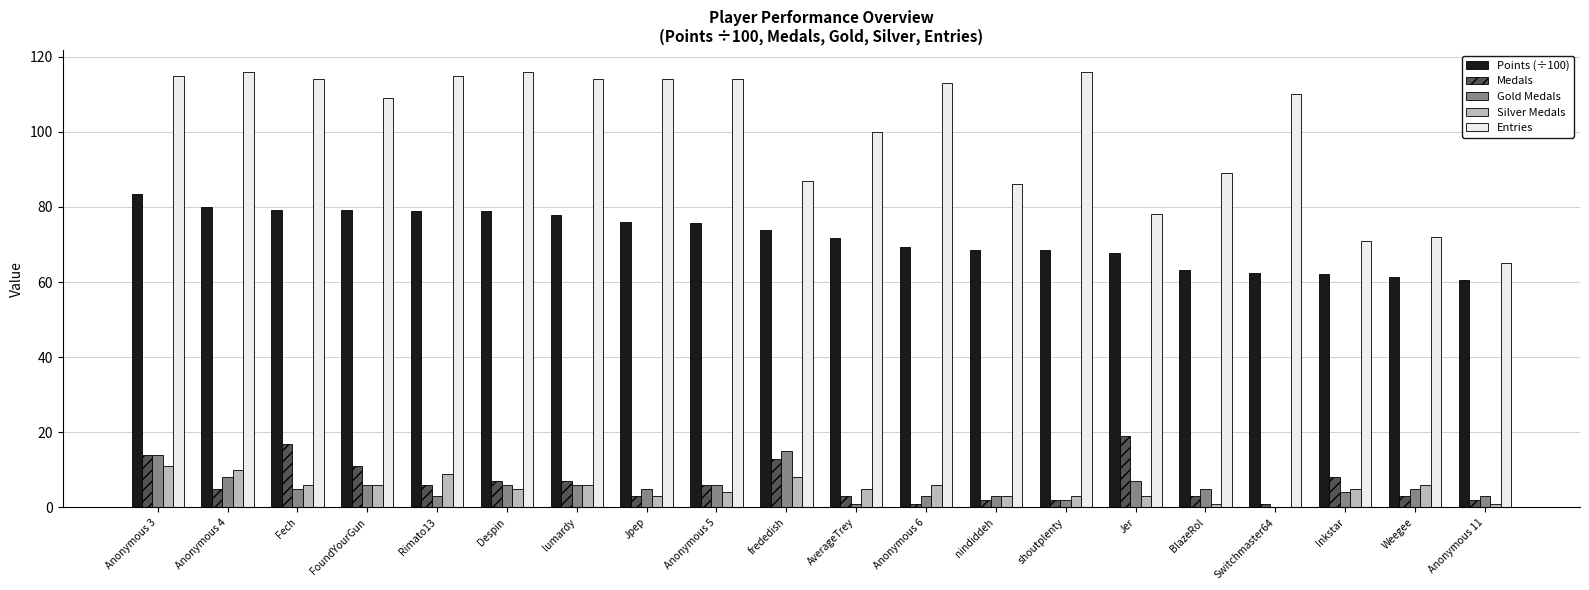

What is the total value across all series at Rimato13?

212.0